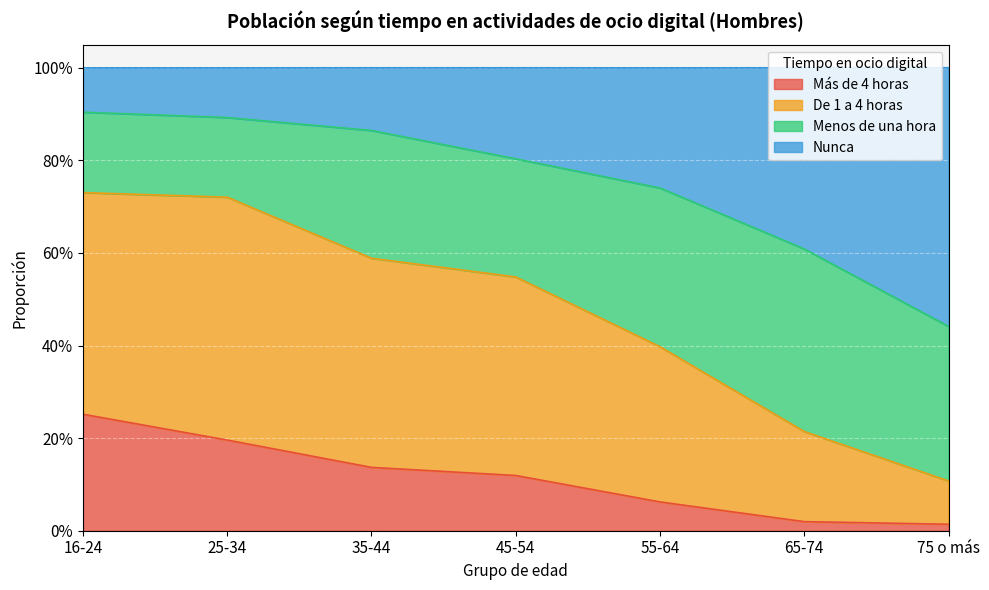

What are all the series names shown in the legend?

Más de 4 horas, De 1 a 4 horas, Menos de una hora, Nunca